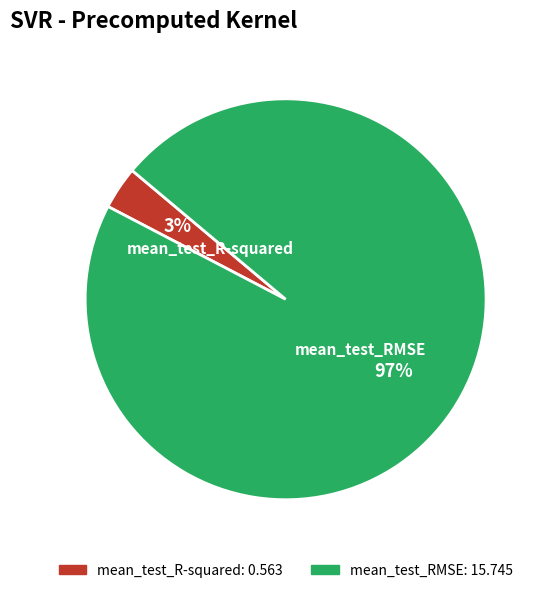

To the nearest percent, what is the average slice percentage?

50%